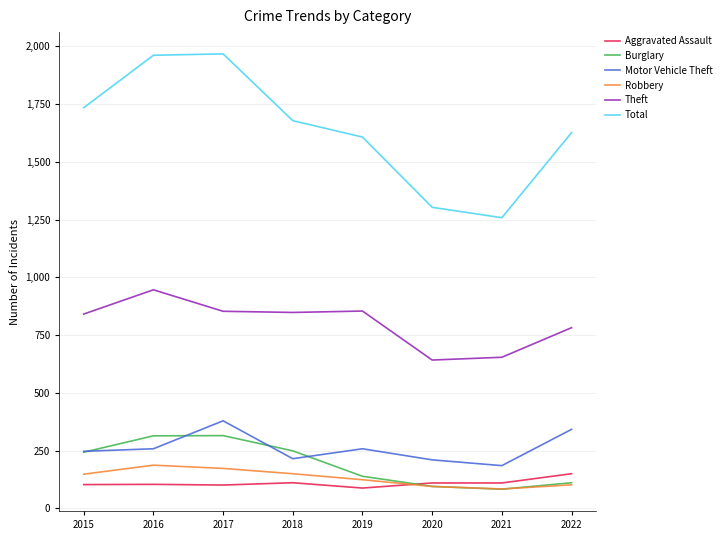

What is the total value across all series at 2020?

2455